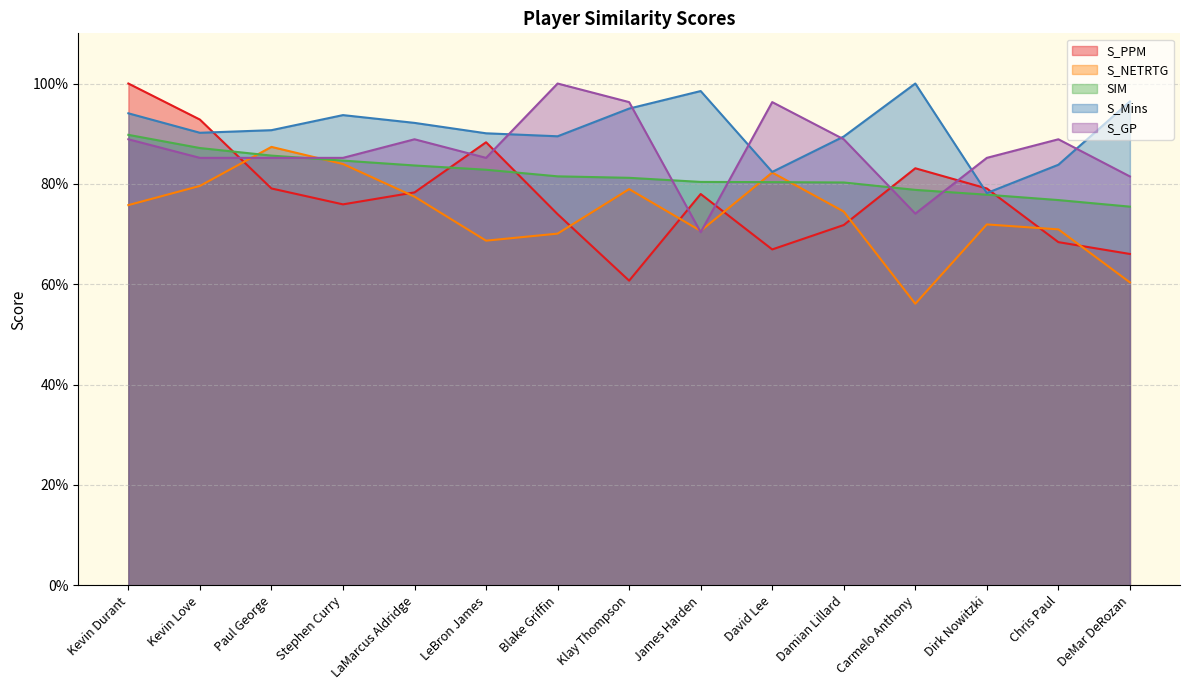

What is the label of the 13th point from the left?

Dirk Nowitzki